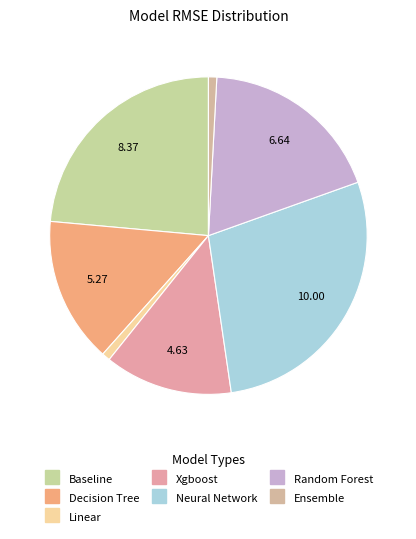

Which slice is the largest?

5_Default_NeuralNetwork